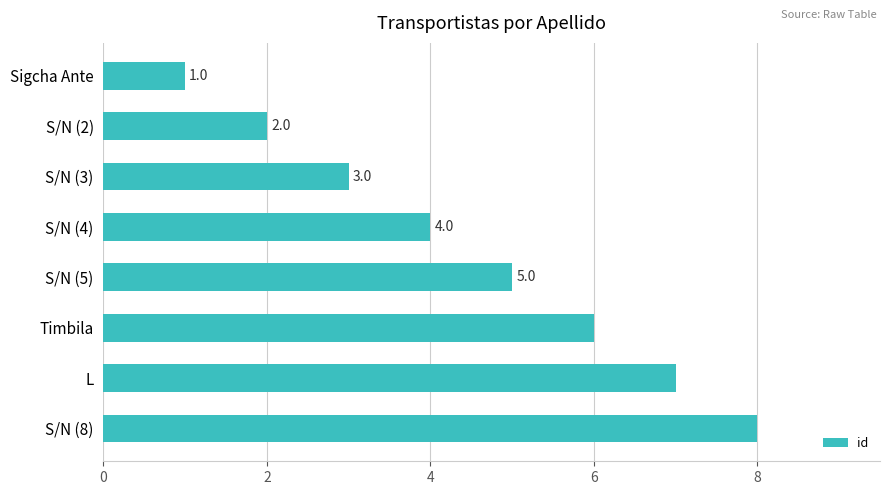

True or false: the data shows 7 at L.

True